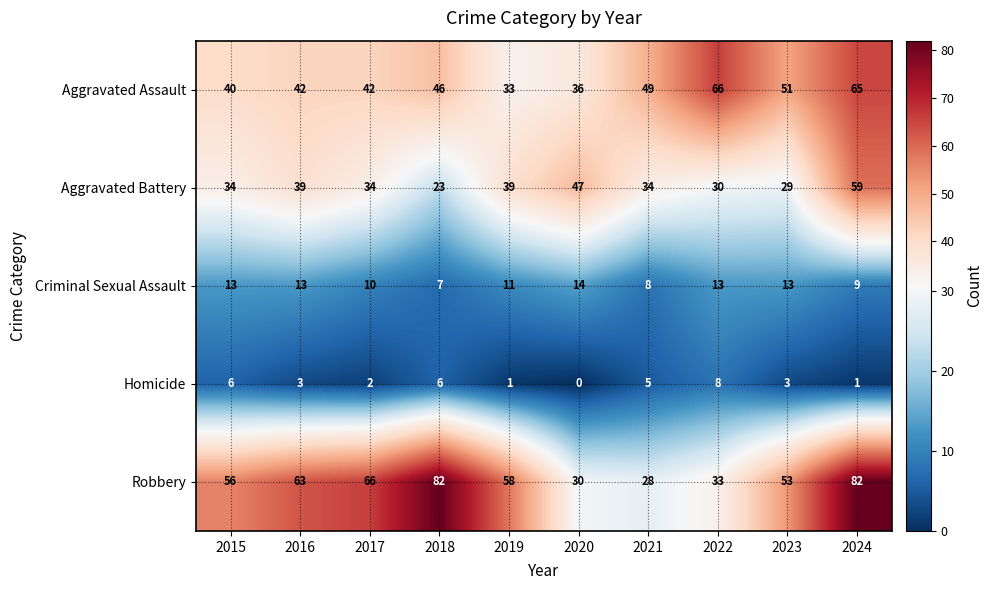

Which series changed the most between 2015 and 2016?

Robbery